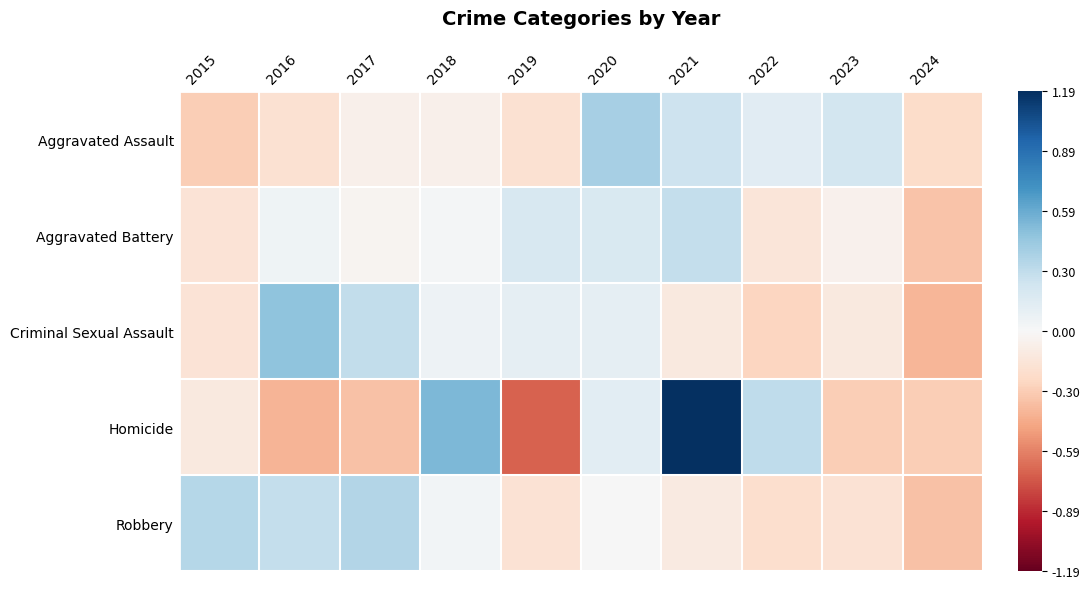

What is the minimum value shown in the chart?

-0.7